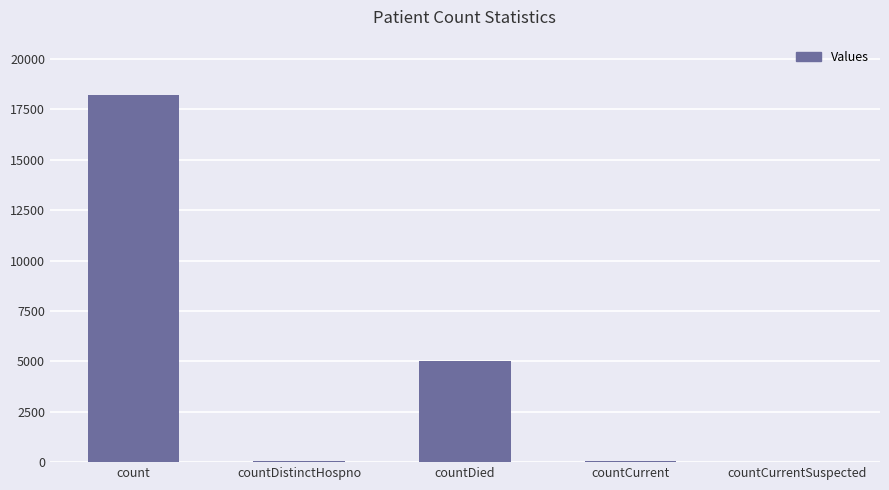

Where is the data nearest to the value 9113?

countDied